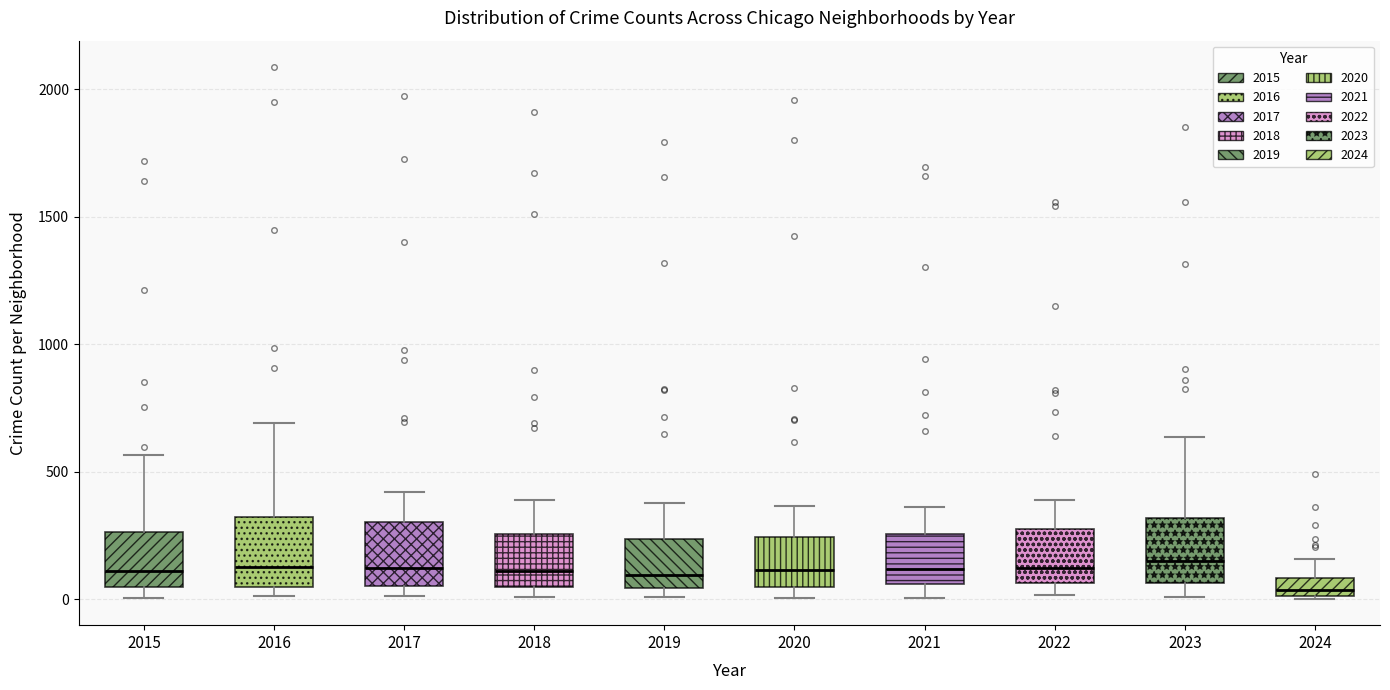

Where is the lower edge of the box at x = 2015 on the y-axis? The values are not printed on the chart, so give them approximately, as read against the axis.

50